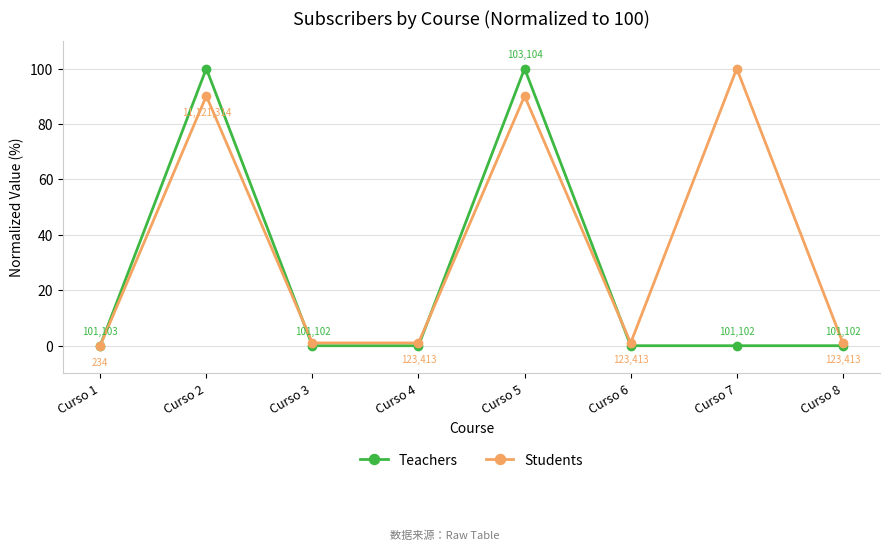

What is the sum of all Teachers values?

200.0